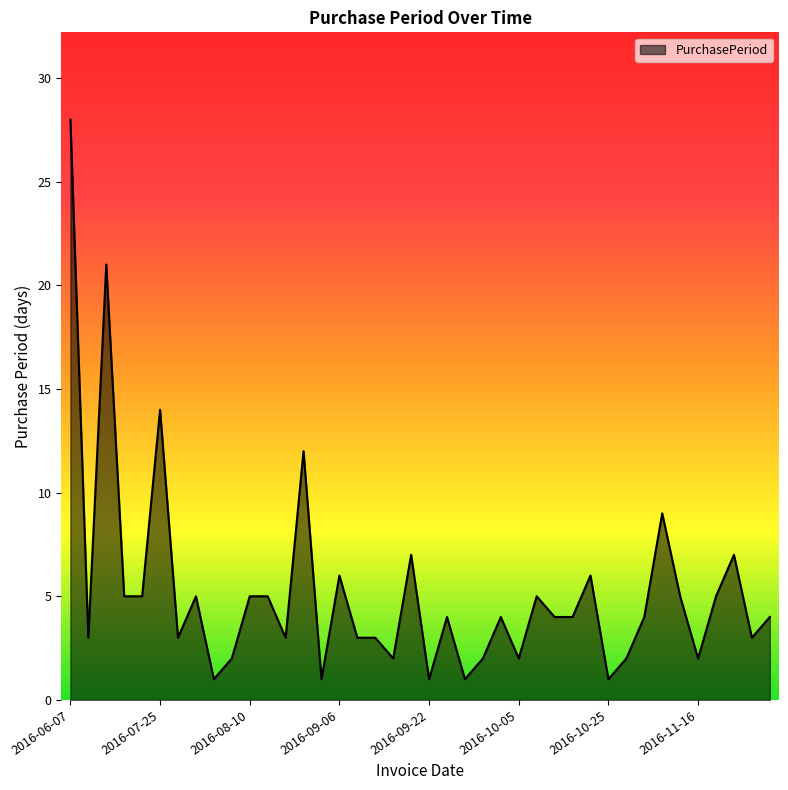

What is the greatest value displayed?

28